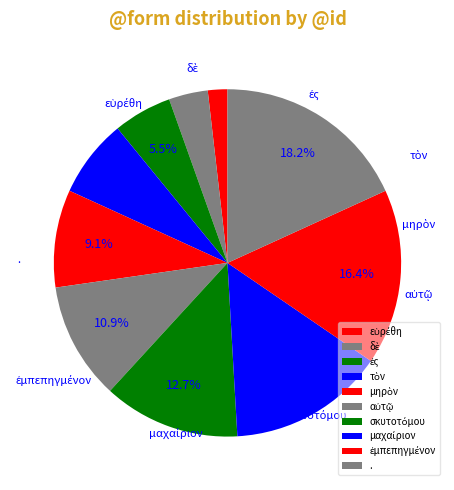

To the nearest percent, what percentage of the pie is ἐμπεπηγμένον?

16%